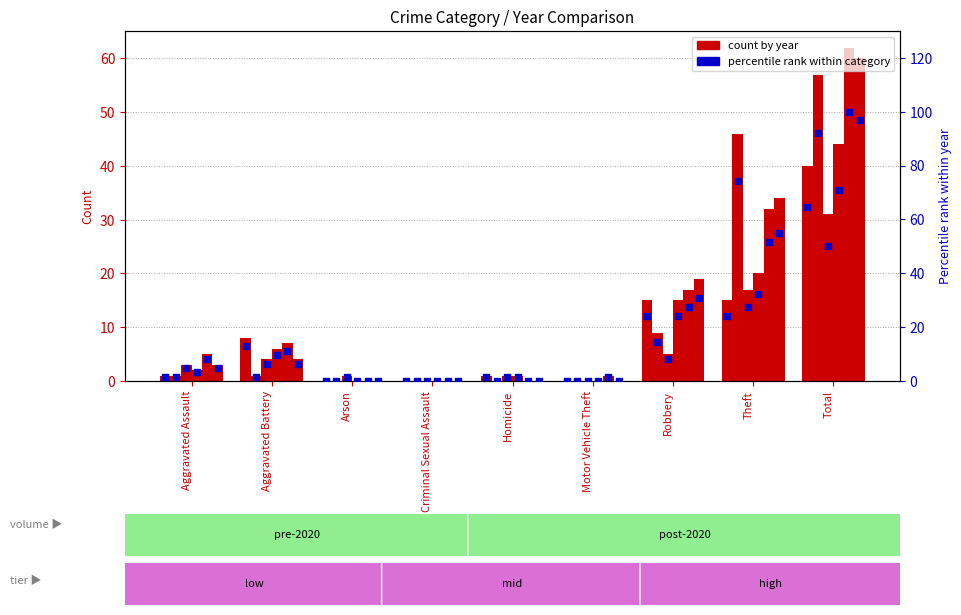

At which category is the sum across all series the highest?

Total